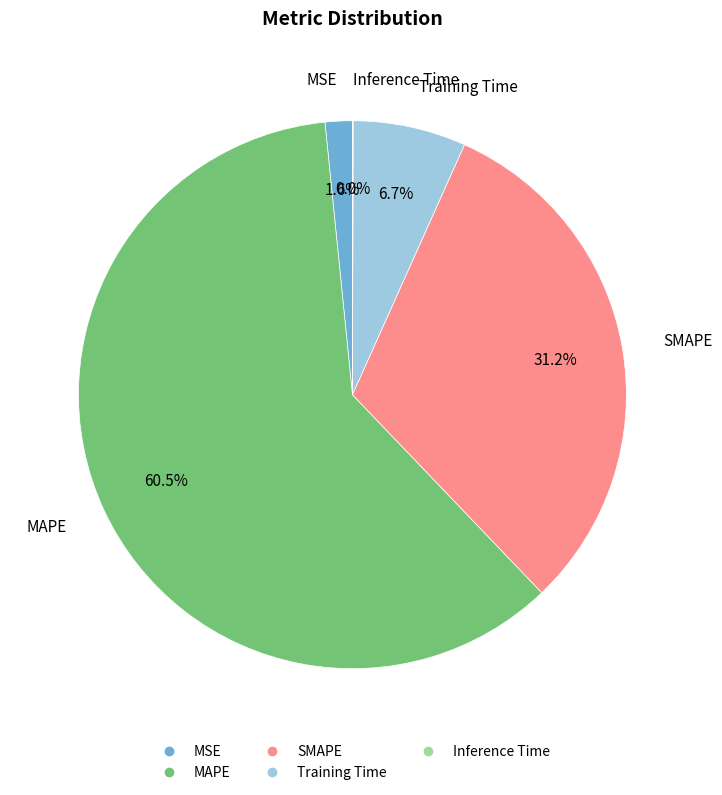

Which has a higher value, SMAPE or Training Time?

SMAPE